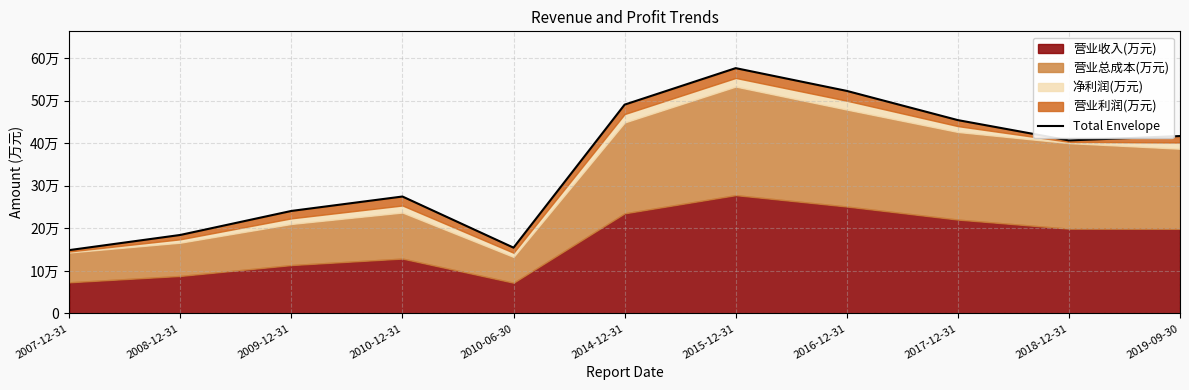

What is the smallest value displayed?

148936